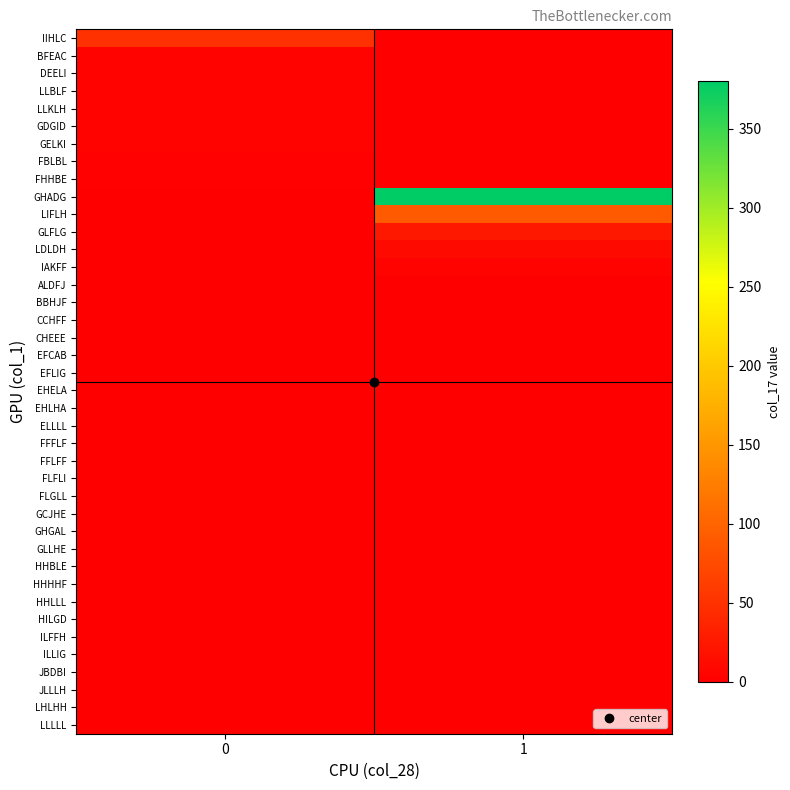

What is the total value across all series at 1?

510